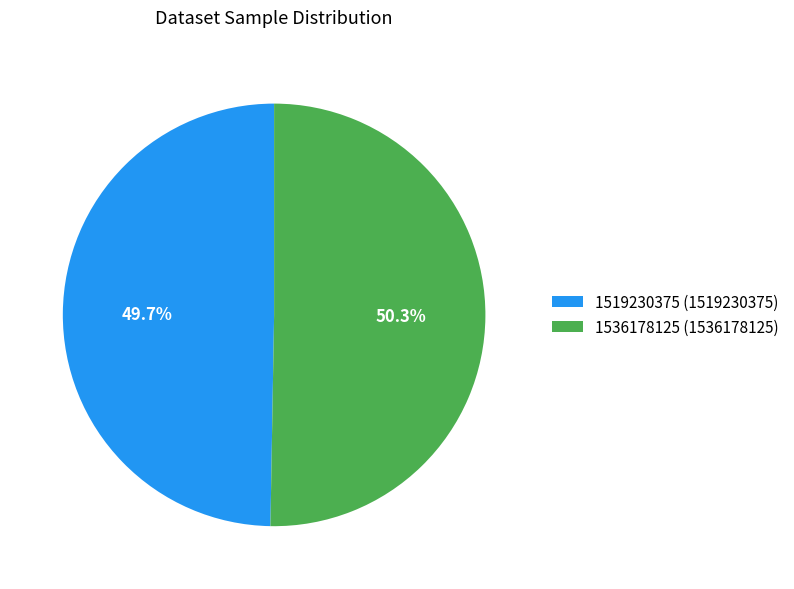

Is there a majority slice in this chart?

Yes